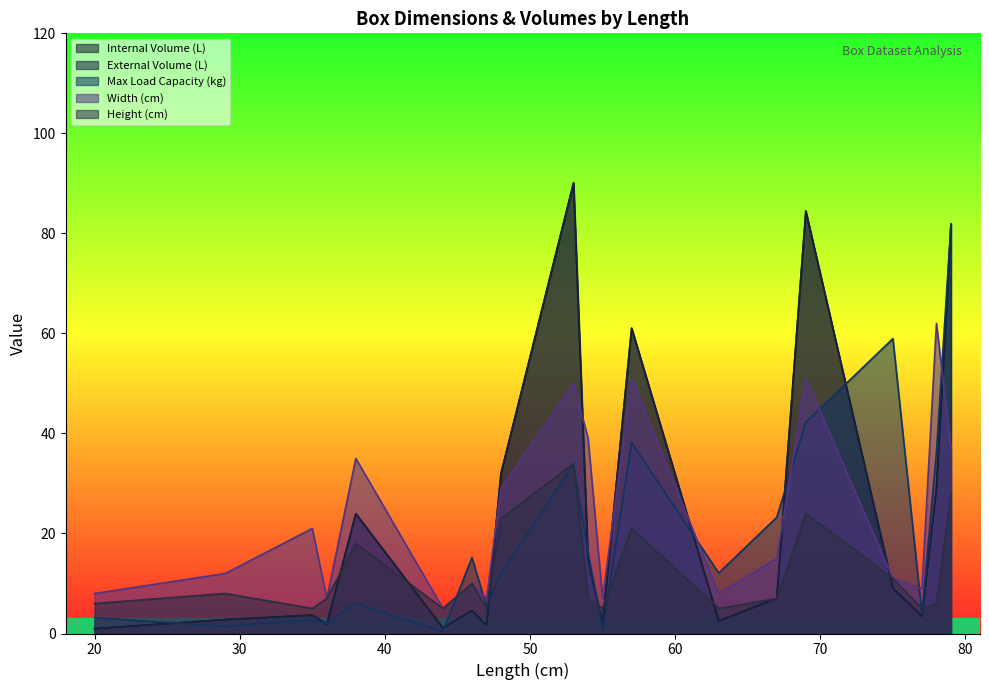

What are all the series names shown in the legend?

Internal Volume (L), External Volume (L), Max Load Capacity (kg), Width (cm), Height (cm)